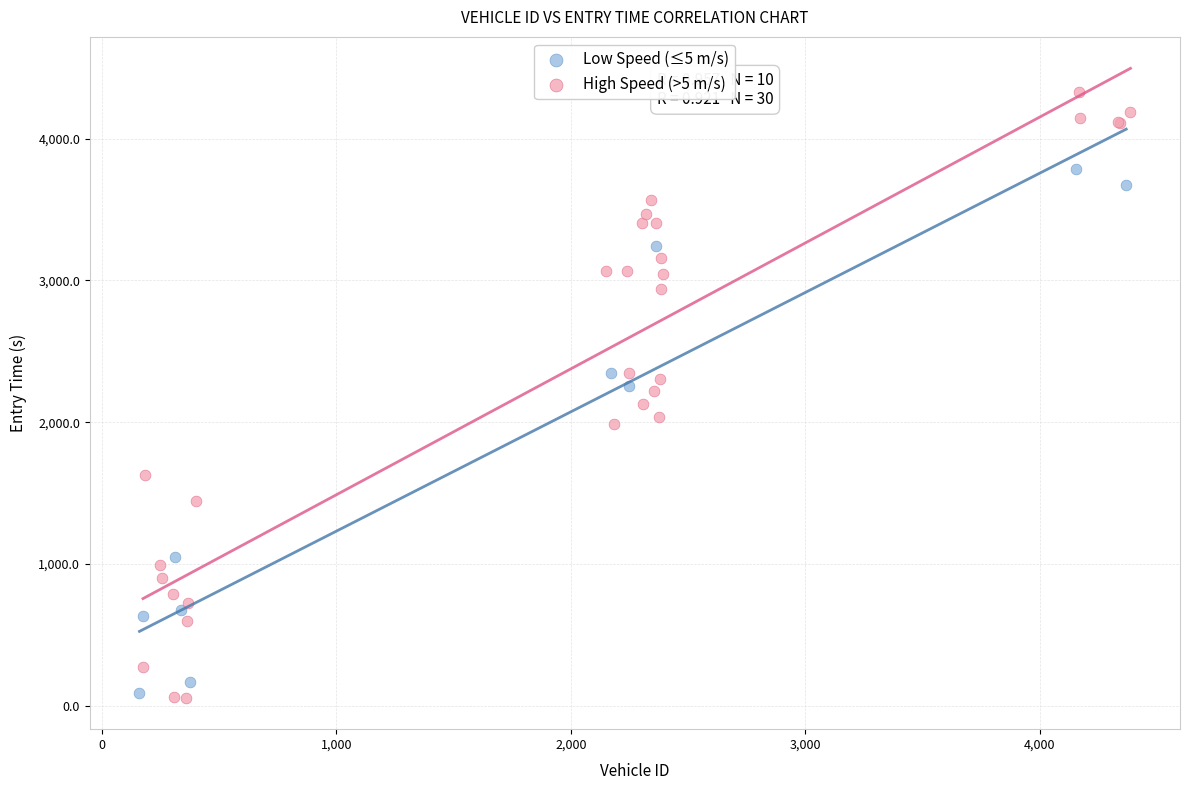

Which series reaches the maximum Y coordinate?

High Speed (>5 m/s)